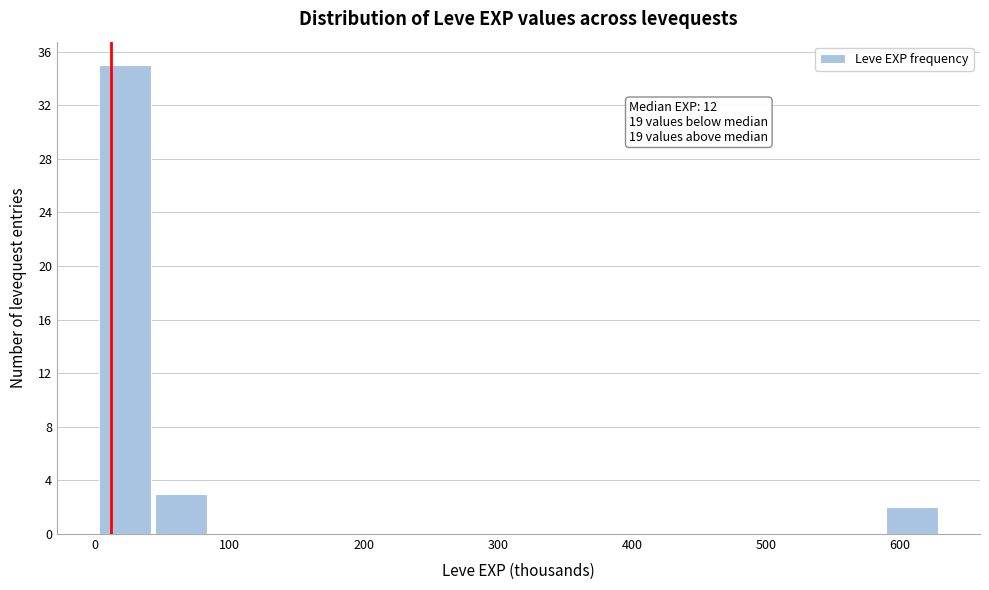

Which range on the x-axis has the tallest bar?

0 to 40